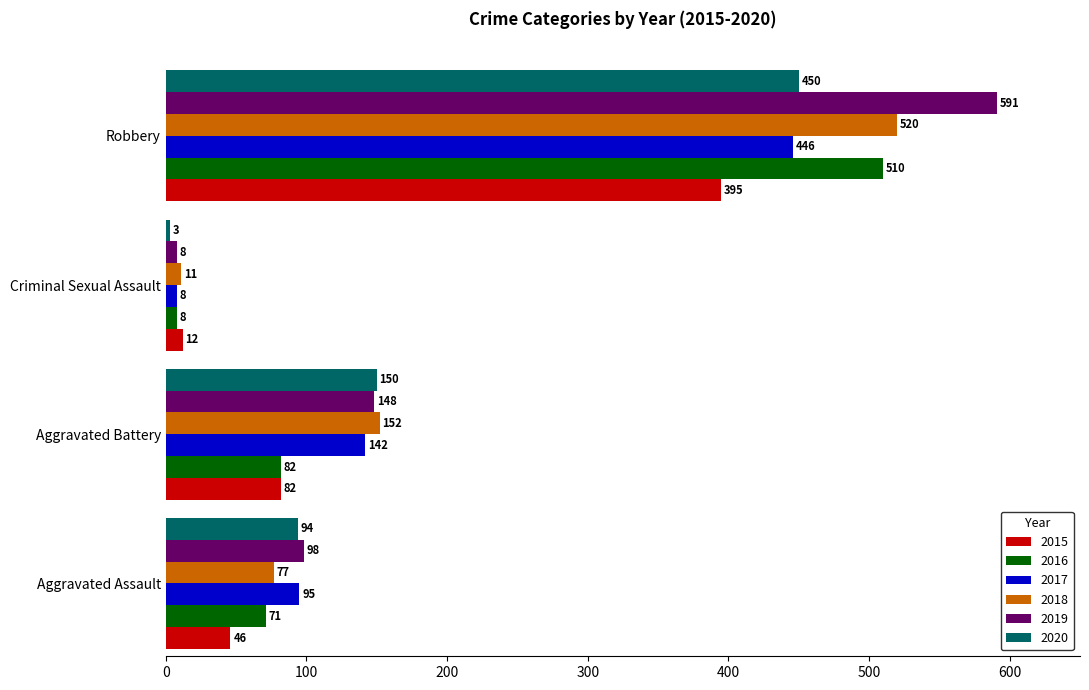

The 2019 series shows 183 at Robbery. True or false?

False